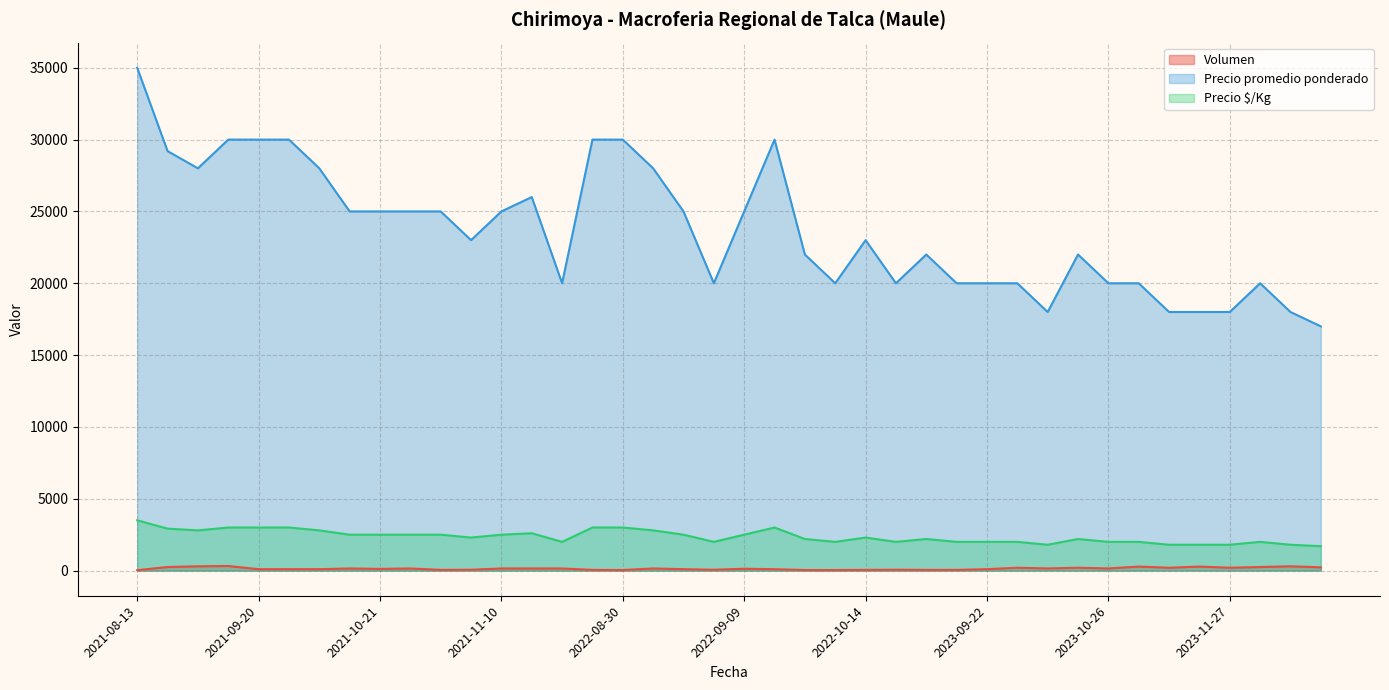

Does the chart have visible grid lines?

Yes